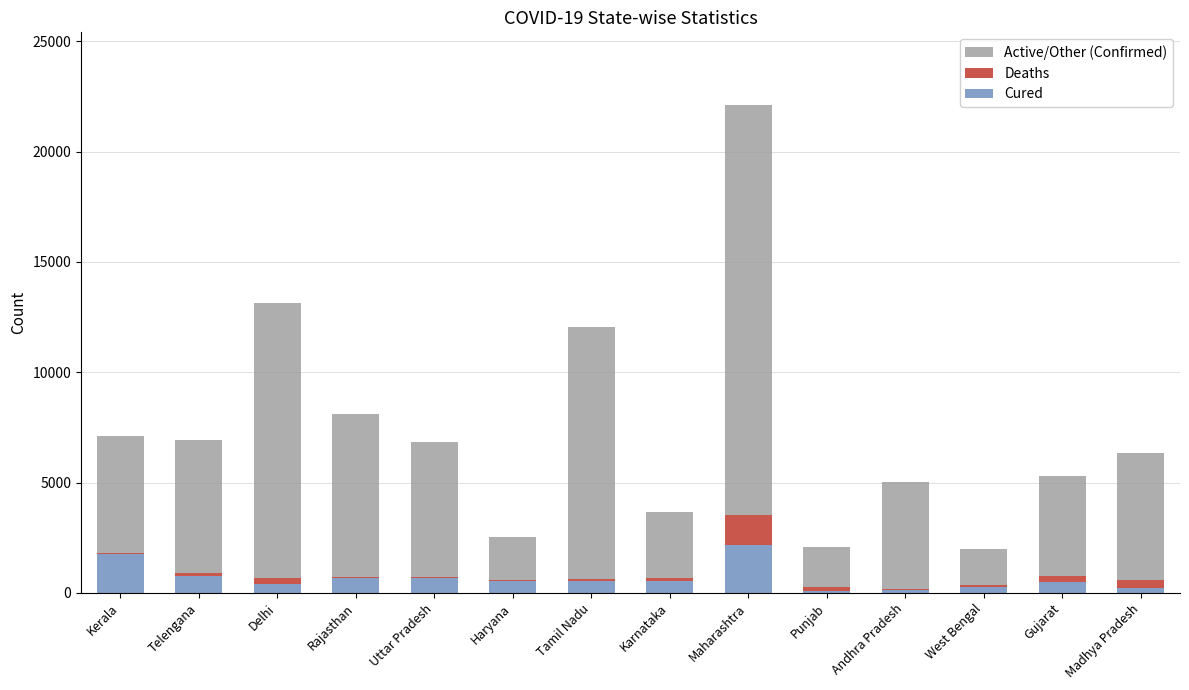

At which category is the sum across all series the highest?

Maharashtra